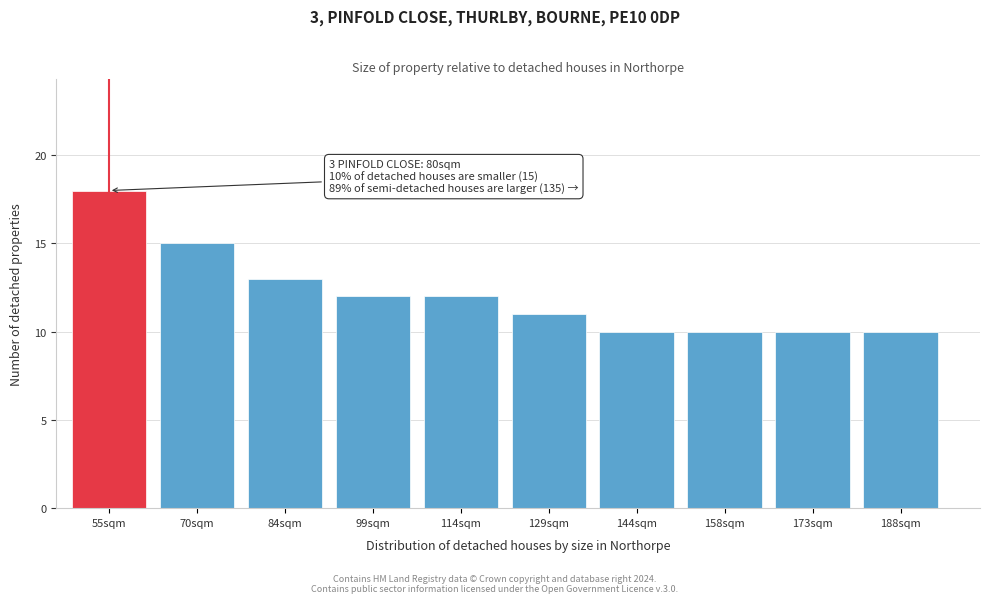

Reading right to left, list all the values displayed in this chart.

10	10	10	10	11	12	12	13	15	18